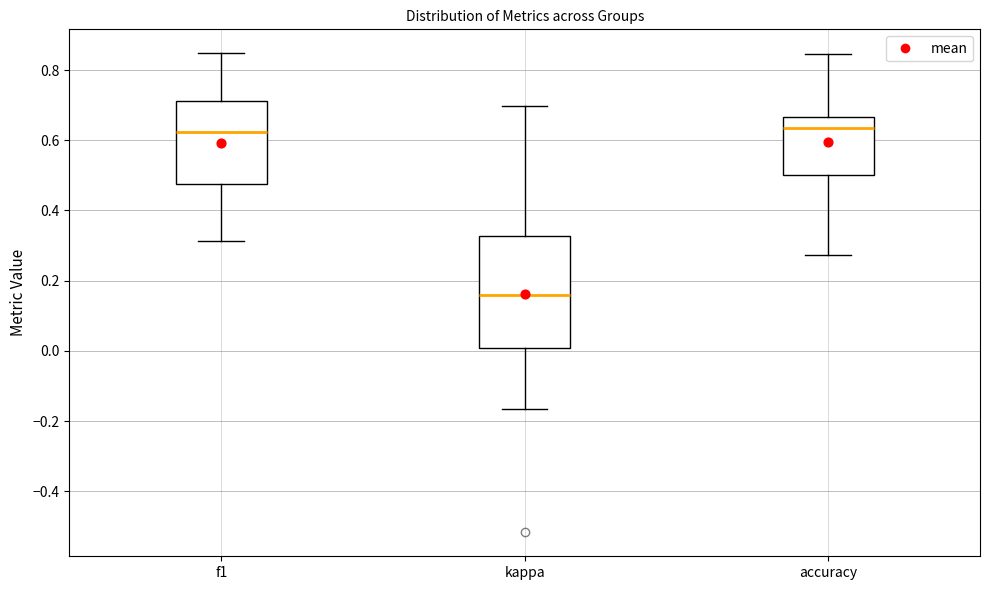

Comparing the boxes themselves (not the whiskers), which one is the tallest?

kappa